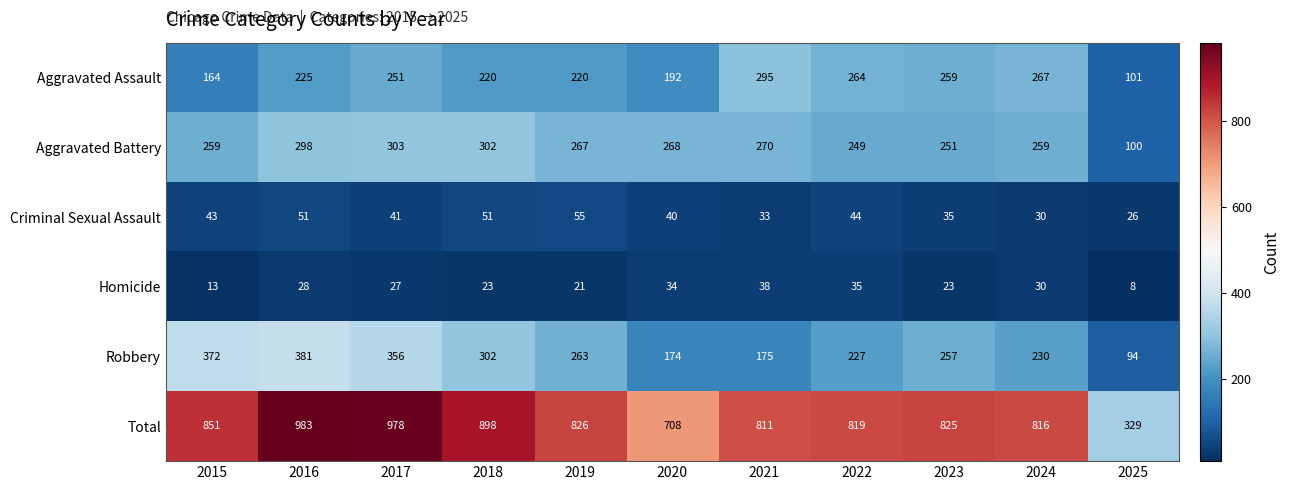

How many categories are shown in the chart?

11